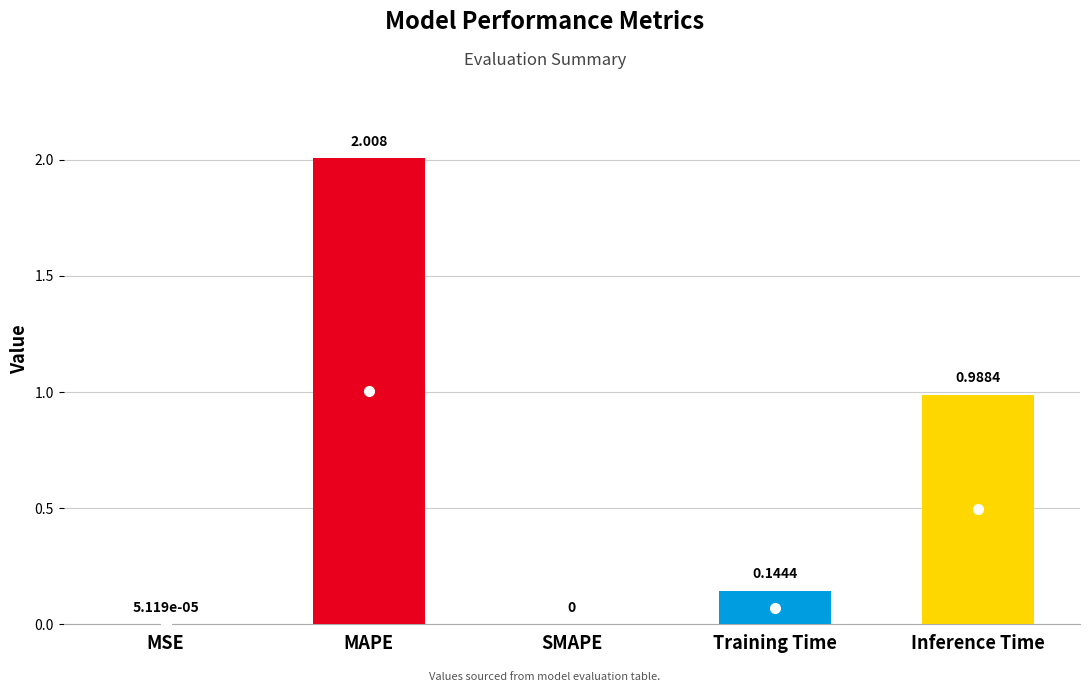

Is it true that the value at Inference Time is 1.0?

True